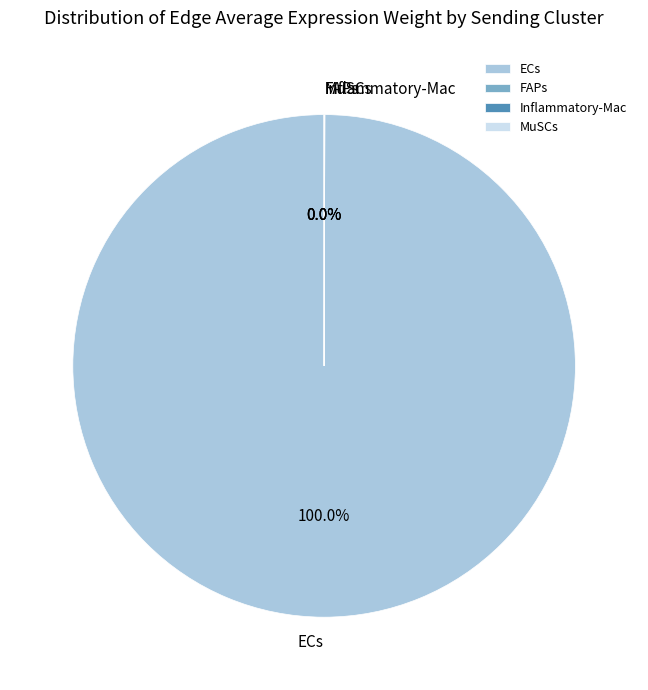

Which category accounts for the majority?

ECs